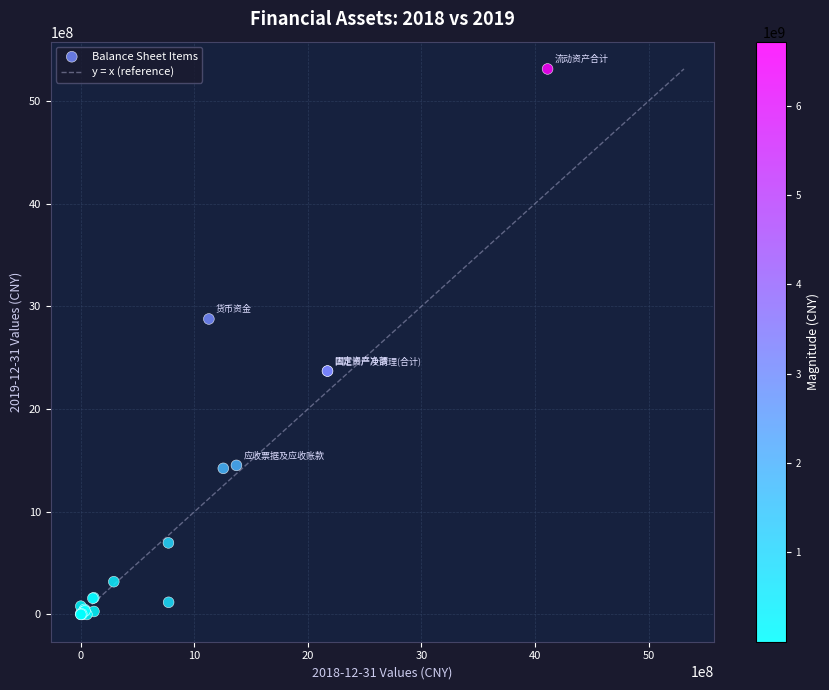

What Y value in the scatter plot is closest to 2655655211?

2876881534.2